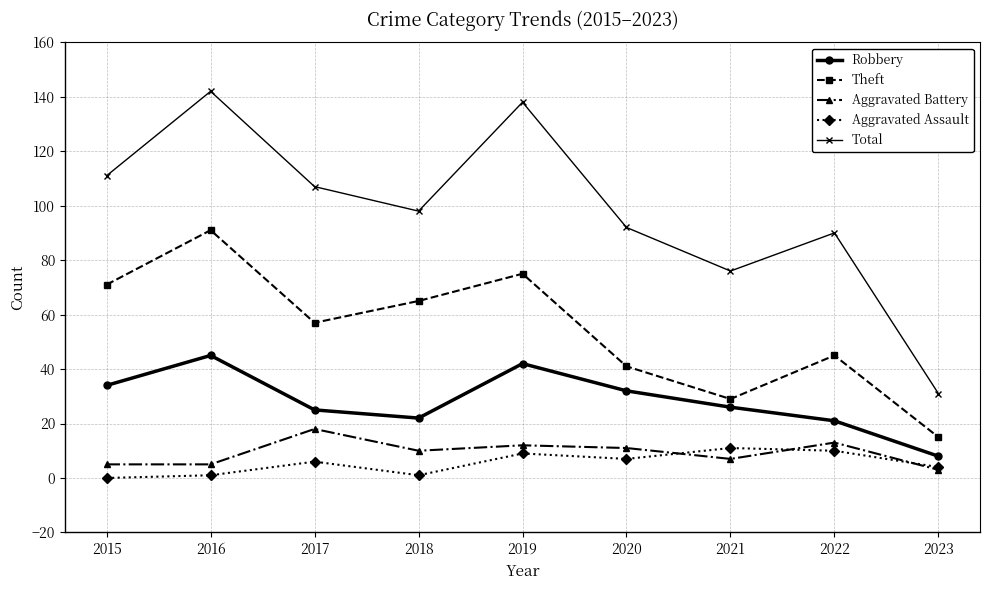

True or false: Aggravated Battery and Theft intersect in this chart.

False